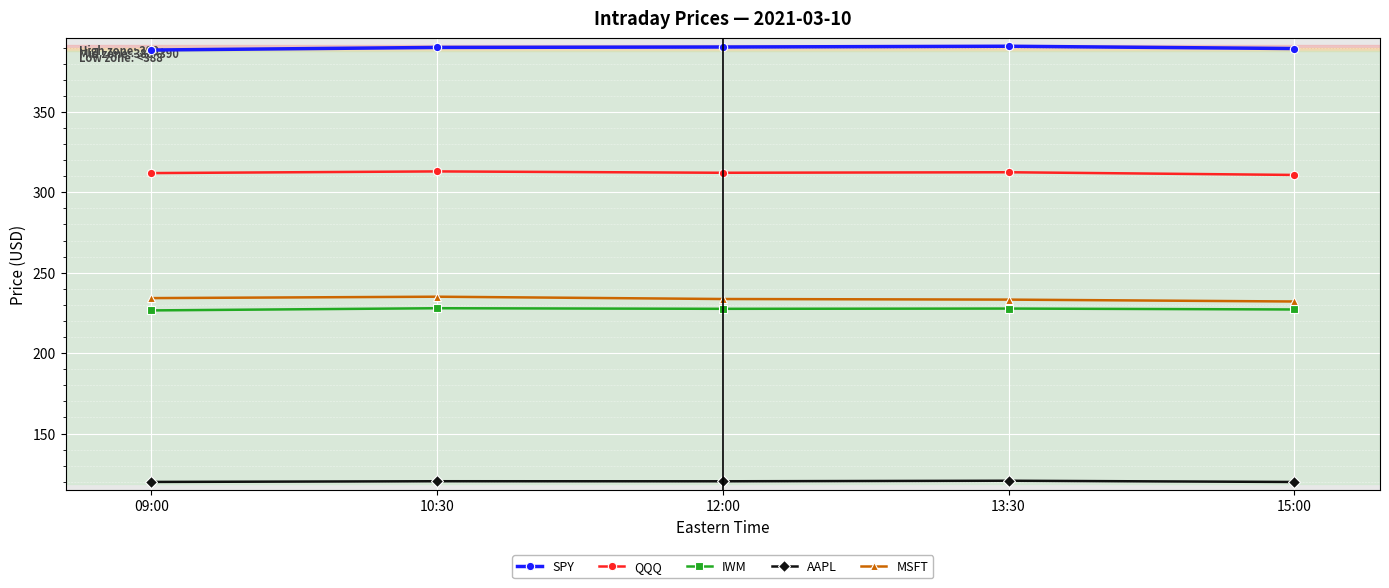

What is the label of the 2nd point from the left?

10:30